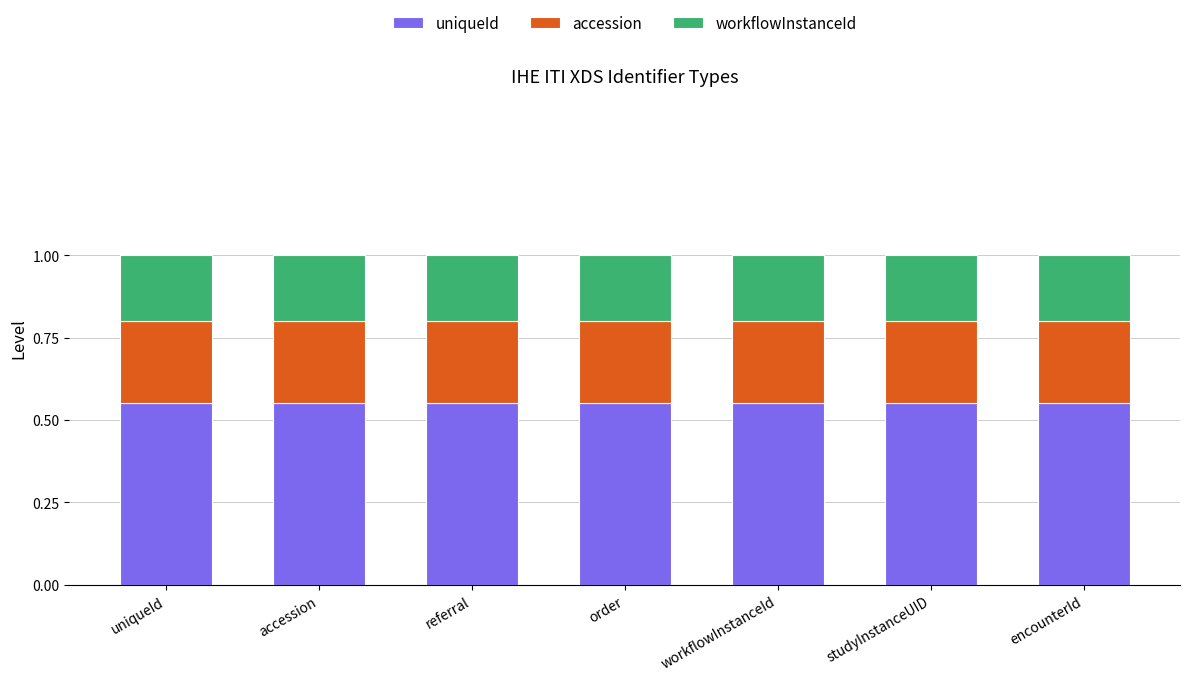

True or false: uniqueId has a value of 0.7 at encounterId.

False